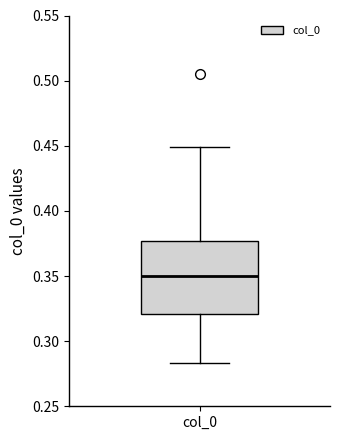

Read this box plot against the y-axis: the position of the median line, the range covered by the box, and the ends of both whiskers. The values are not printed on the chart, so give them approximately, as read against the axis.

median 0.350, box 0.320 to 0.375, whiskers 0.285 to 0.450